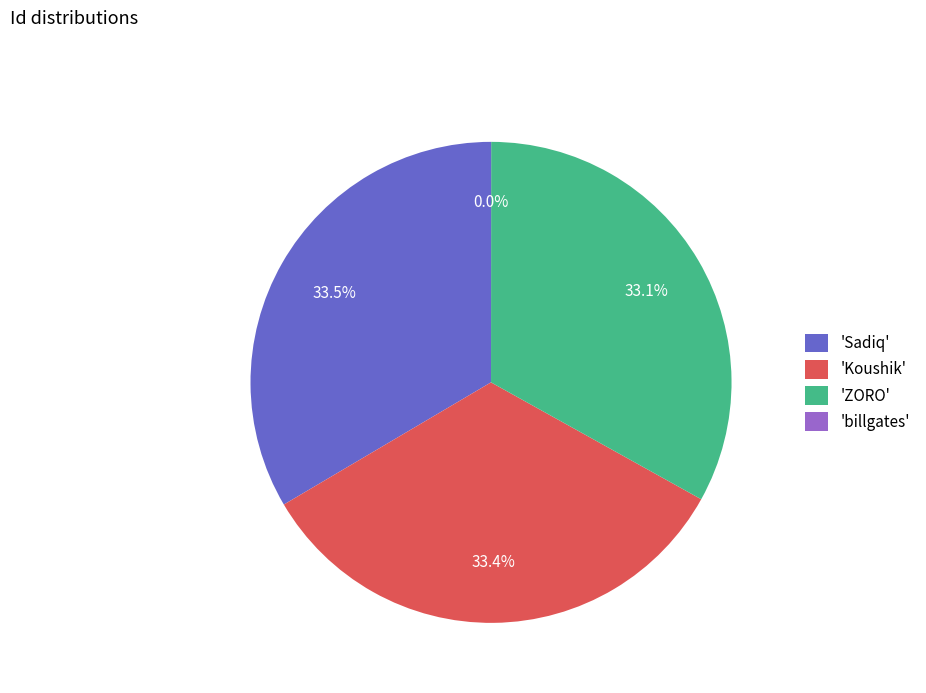

What percentage do 'Sadiq' and 'ZORO' together represent?

66.6%